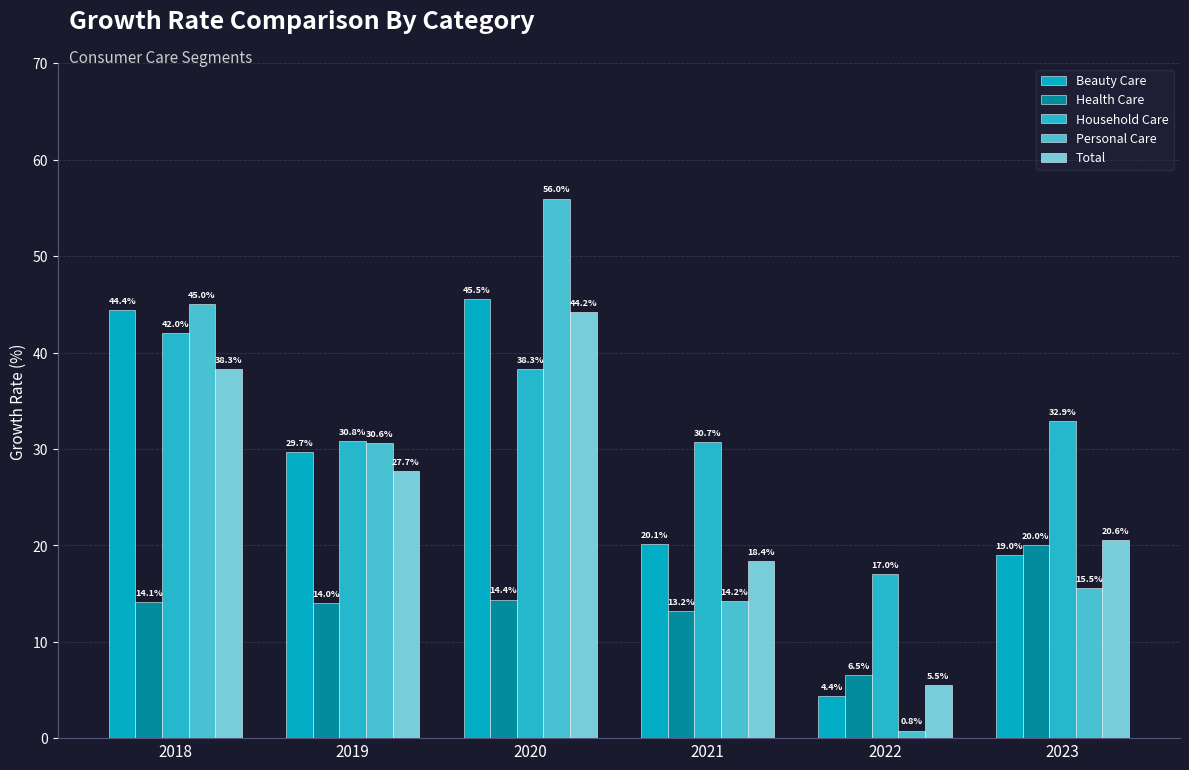

Rank the series at 2019 from lowest to highest value.

Health Care, Total, Beauty Care, Personal Care, Household Care